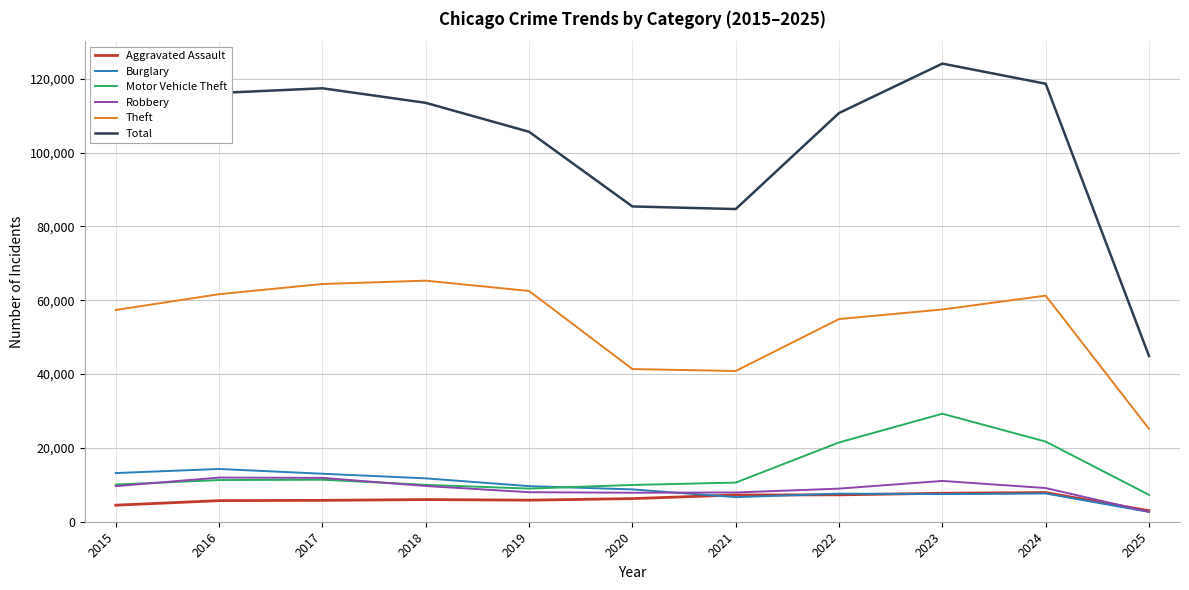

Is the value of Motor Vehicle Theft at 2018 greater than the value of Theft at 2019?

No